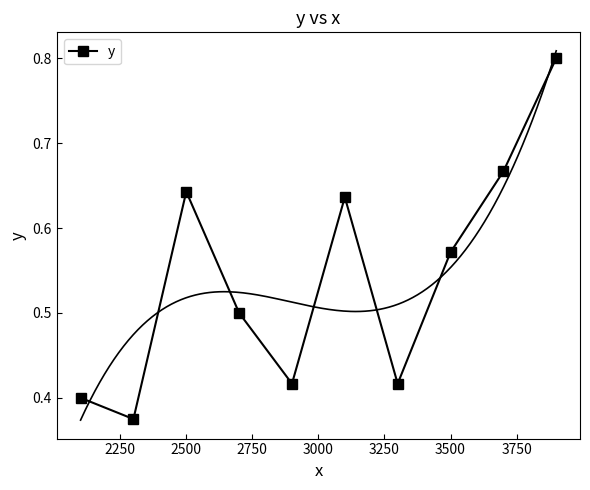

What is the maximum value for y?

0.8